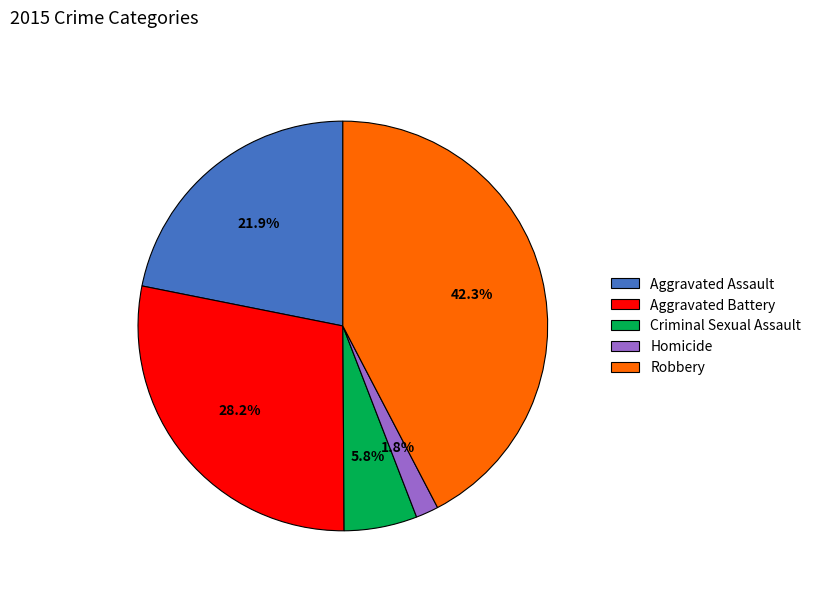

To the nearest percent, what is the difference between the Robbery and Aggravated Assault slice percentages?

20%